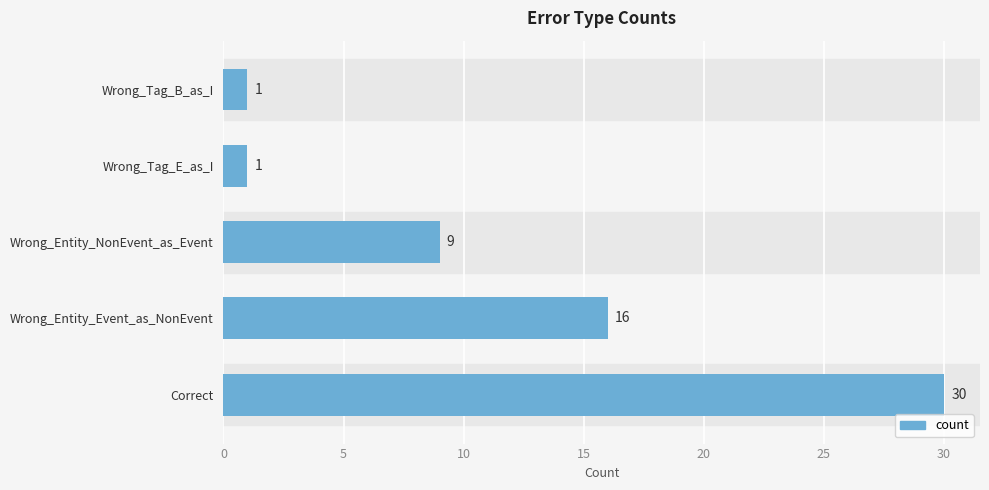

Count the values in the range 1 to 16.

4